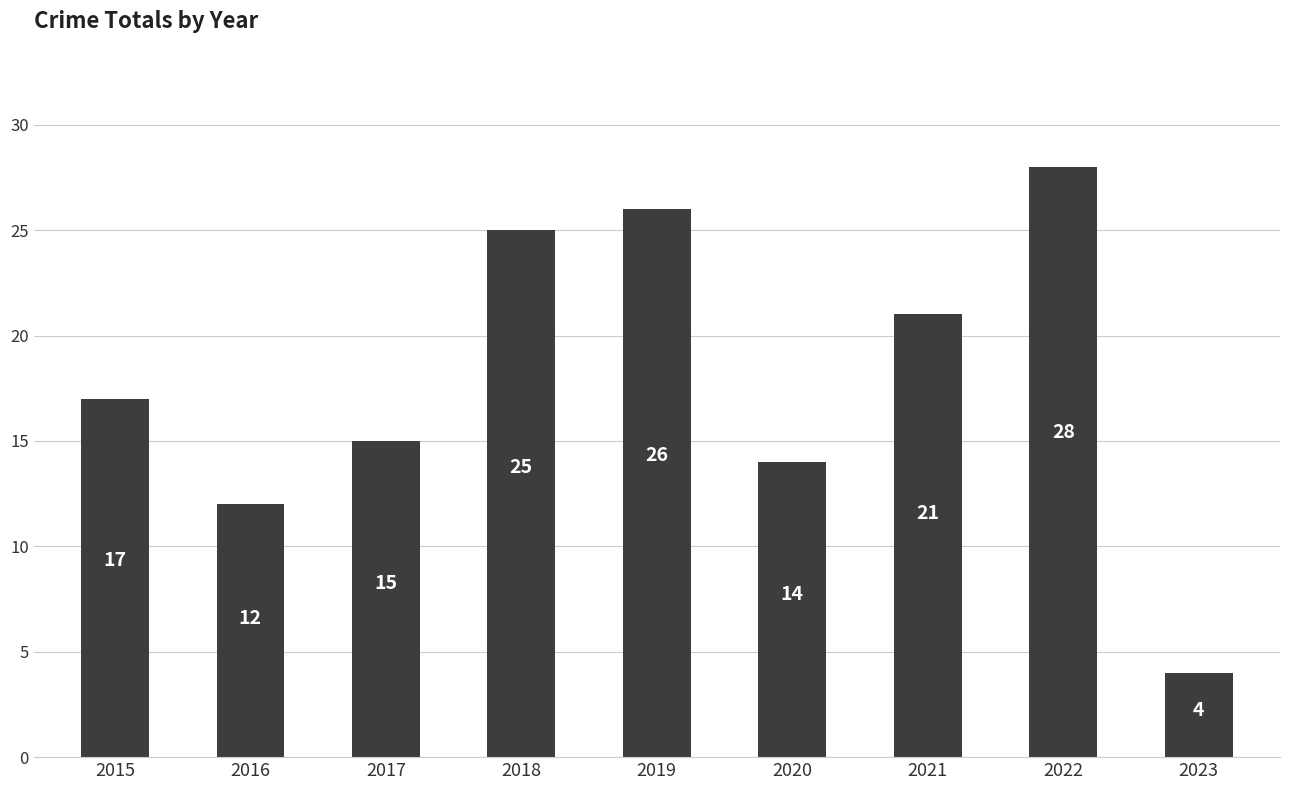

Reading left to right, extract all data points from this chart.

17	12	15	25	26	14	21	28	4